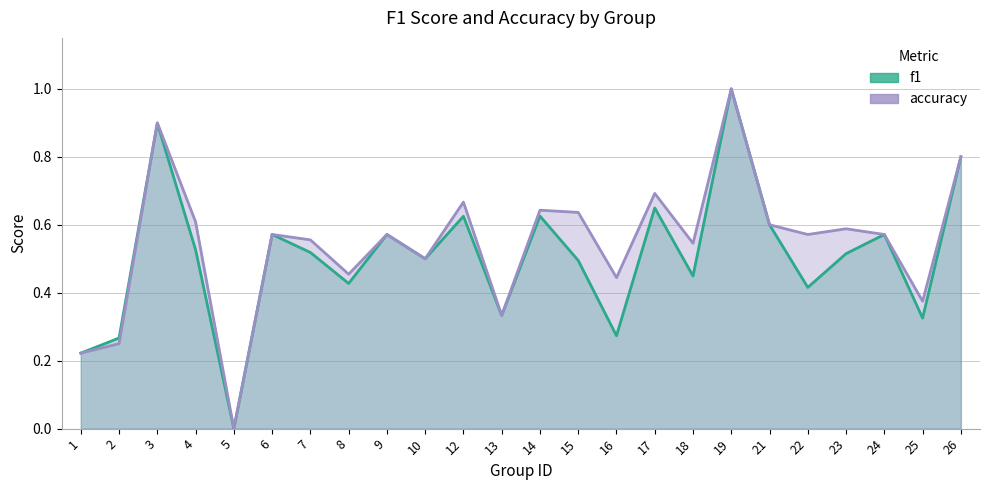

Which series has the largest range (max minus min)?

f1